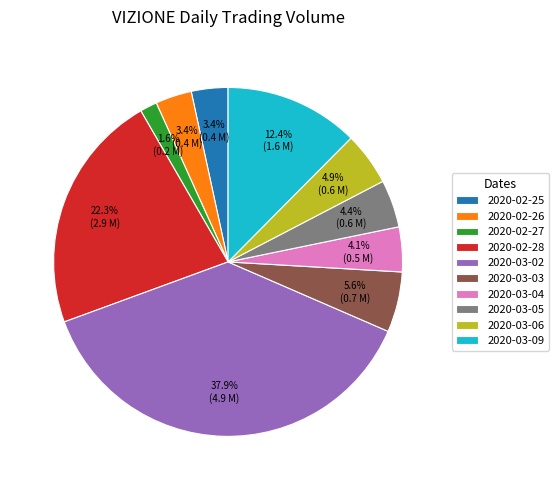

Which category has the smallest portion of the pie?

2020-02-27